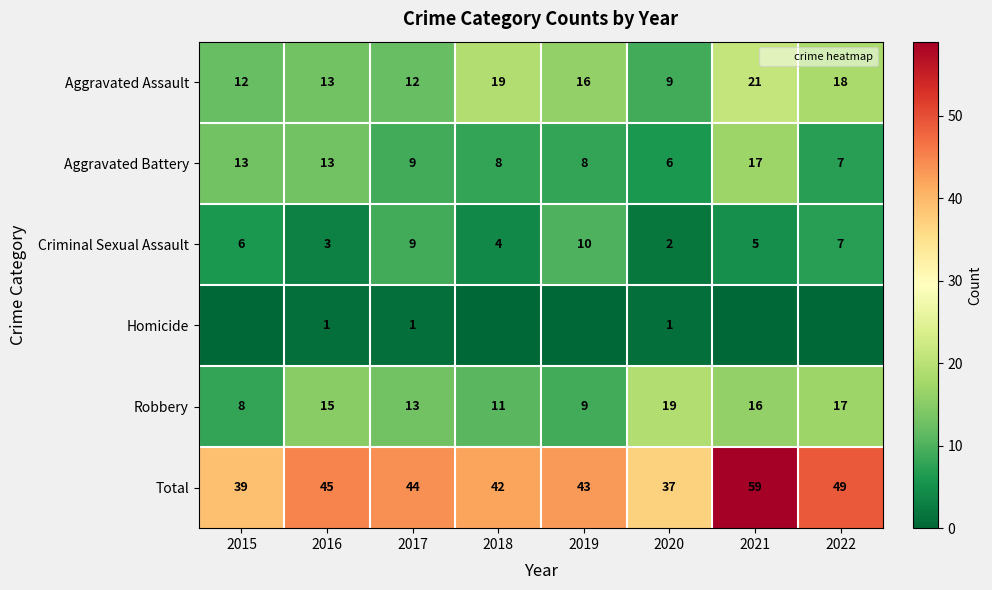

Which has a higher value, 2019 or 2017?

2019